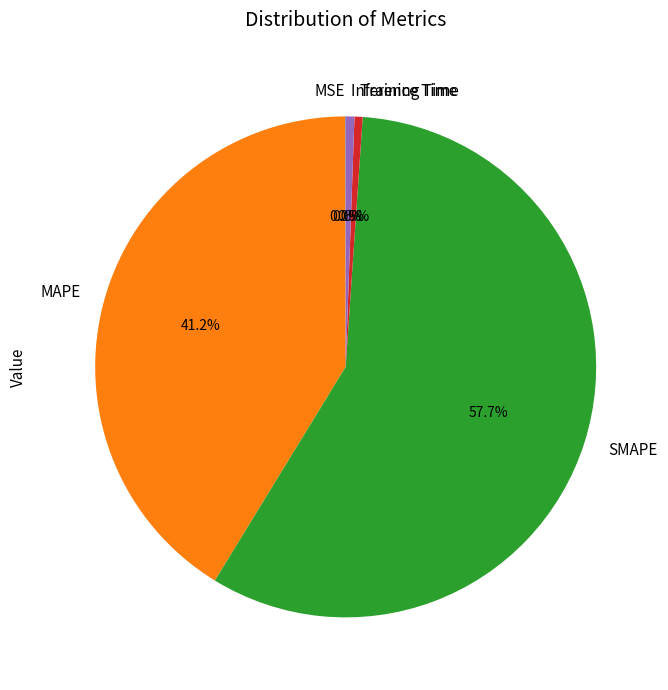

Combined, do MAPE and Training Time account for over 50%?

No